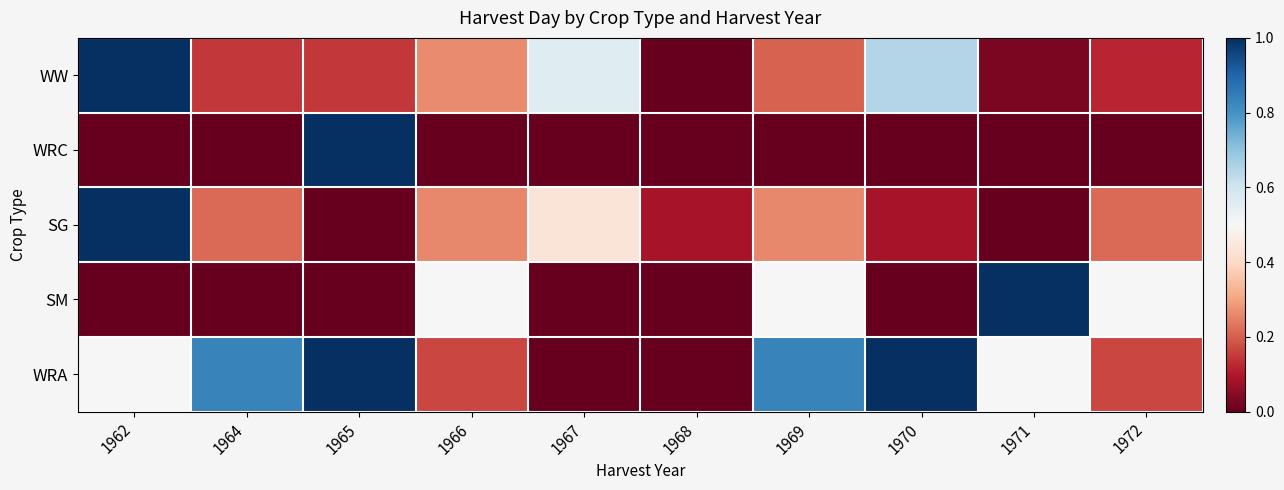

What is the total value across all series at 1965?

2.1